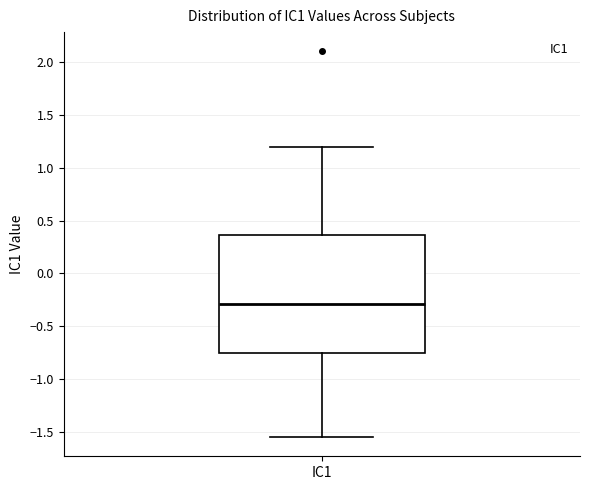

Transcribe this box plot: give where the median line is, the range the box spans, and where the two whiskers end, as read against the y-axis. The values are not printed on the chart, so give them approximately, as read against the axis.

median -0.30, box -0.75 to 0.35, whiskers -1.55 to 1.20